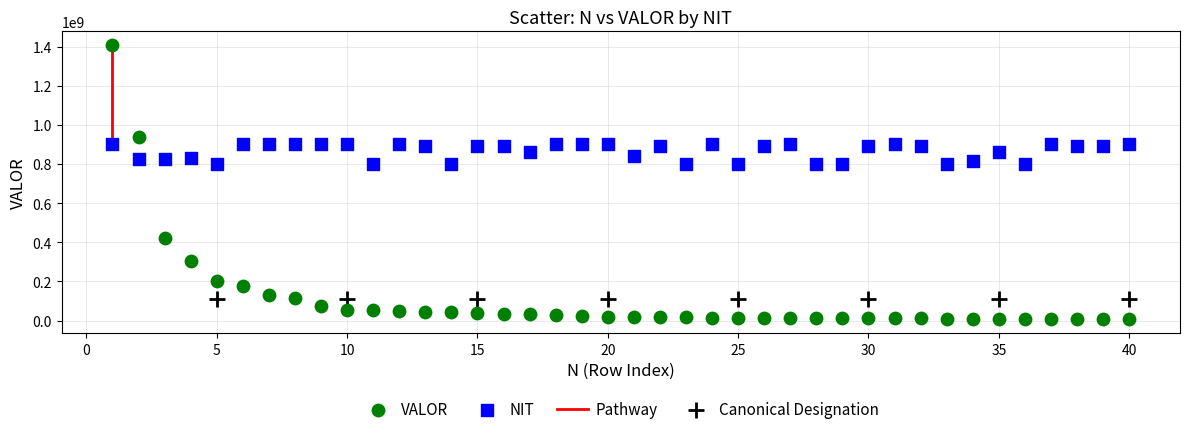

Which series contains the highest Y value?

VALOR